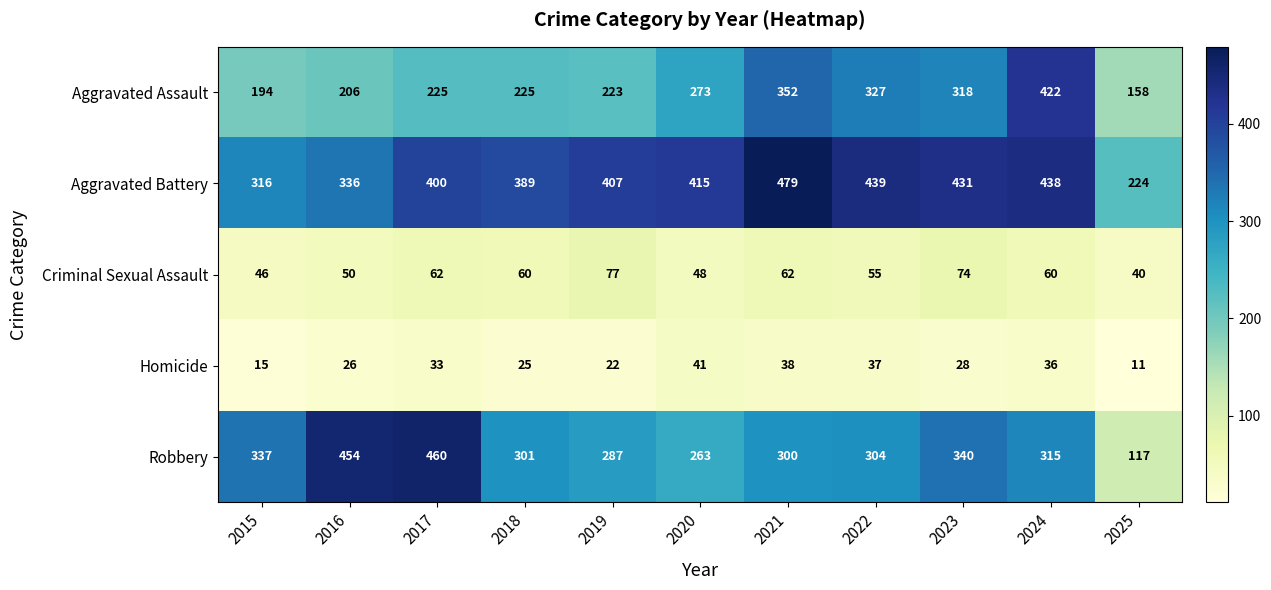

How many data points does each series have?

11